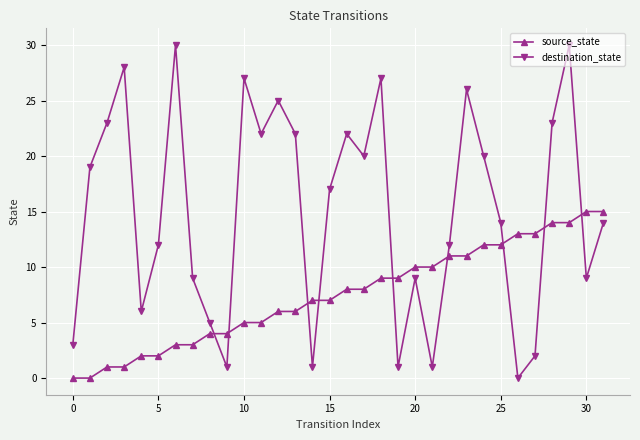

True or false: destination_state and source_state intersect in this chart.

True